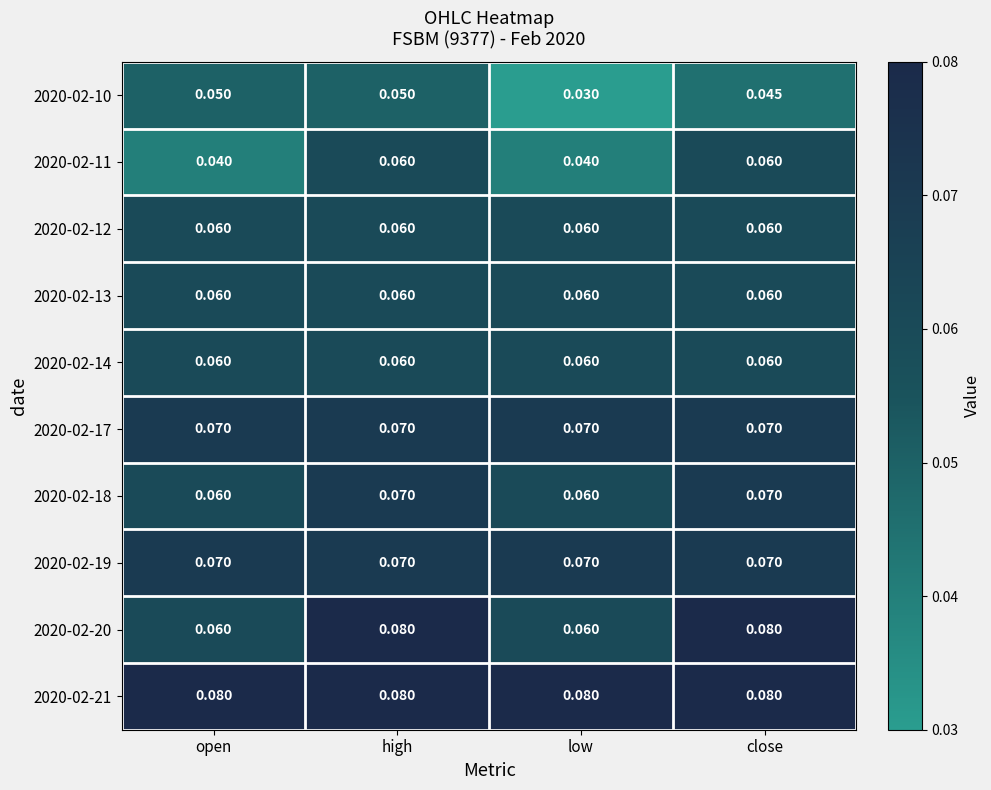

At which label is 2020-02-10 closest to 0?

low